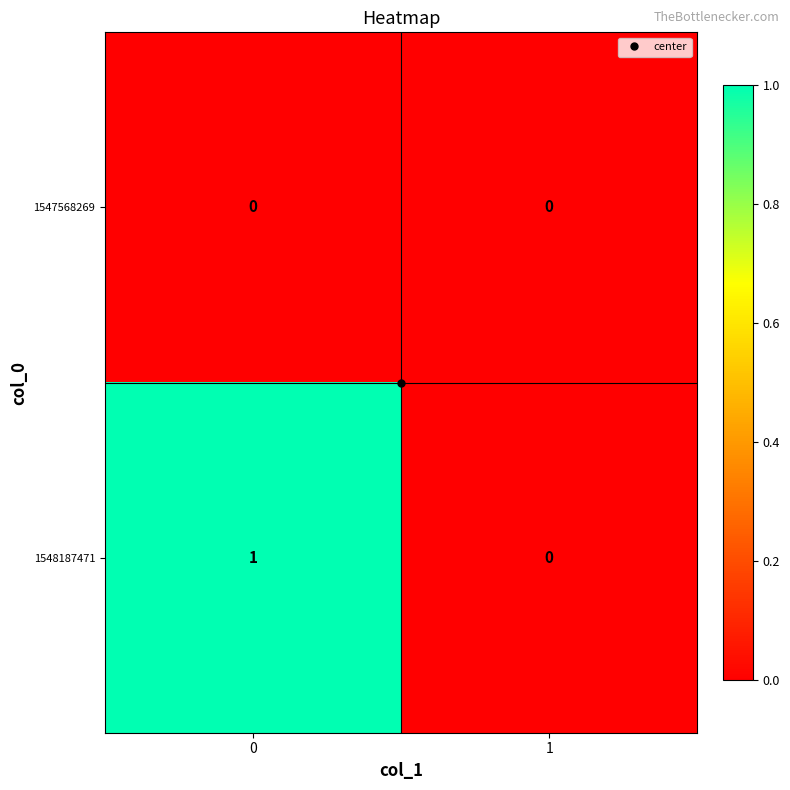

List the series in order of their overall mean, highest first.

1548187471, 1547568269